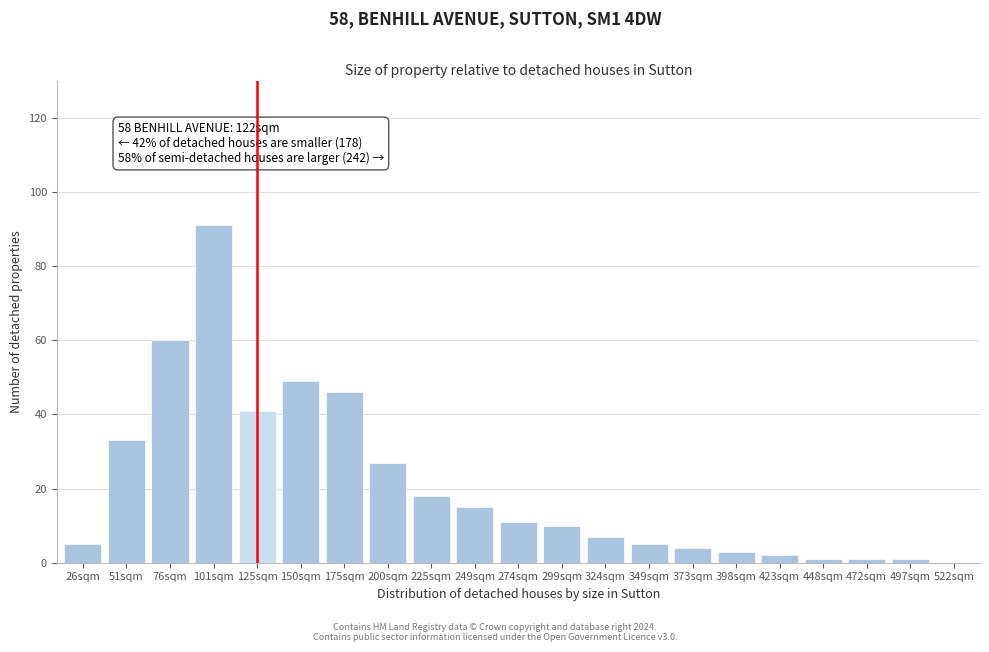

Reading right to left, list all the values displayed in this chart.

522sqm=0	497sqm=1	472sqm=1	448sqm=1	423sqm=2	398sqm=3	373sqm=4	349sqm=5	324sqm=7	299sqm=10	274sqm=11	249sqm=15	225sqm=18	200sqm=27	175sqm=46	150sqm=49	125sqm=41	101sqm=91	76sqm=60	51sqm=33	26sqm=5